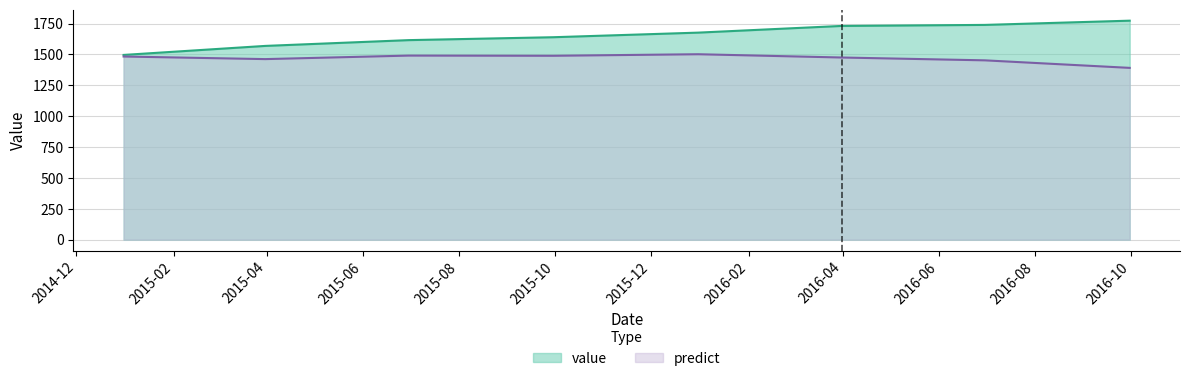

Where is the first local minimum for predict?

2015-03-31